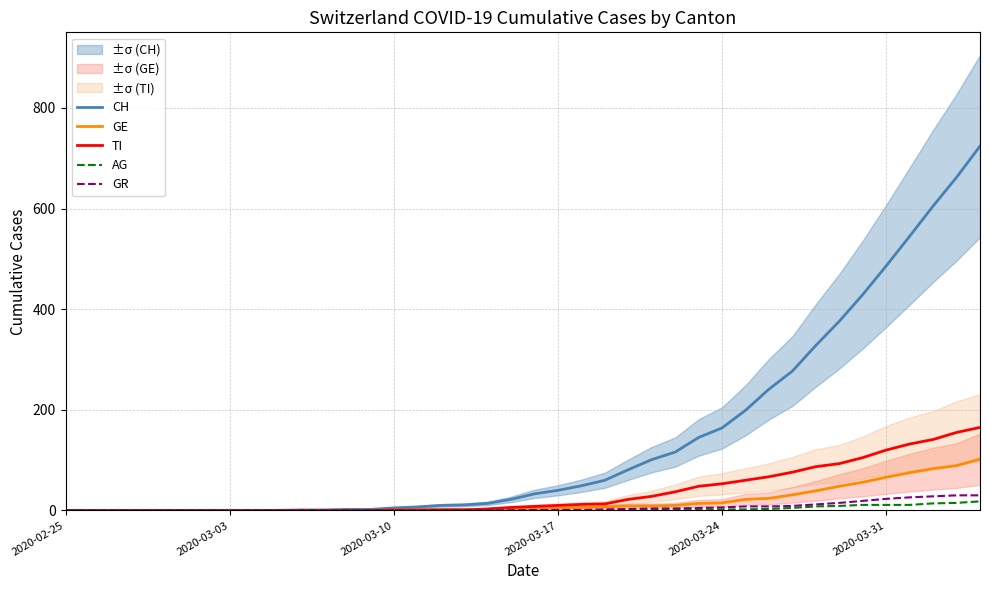

What is the highest value of the CH series?

724